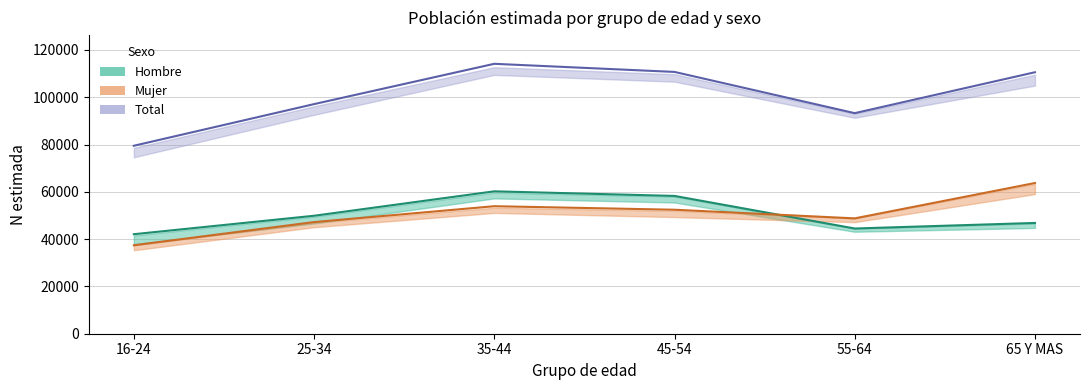

Rank the series at 35-44 from lowest to highest value.

Mujer, Hombre, Total